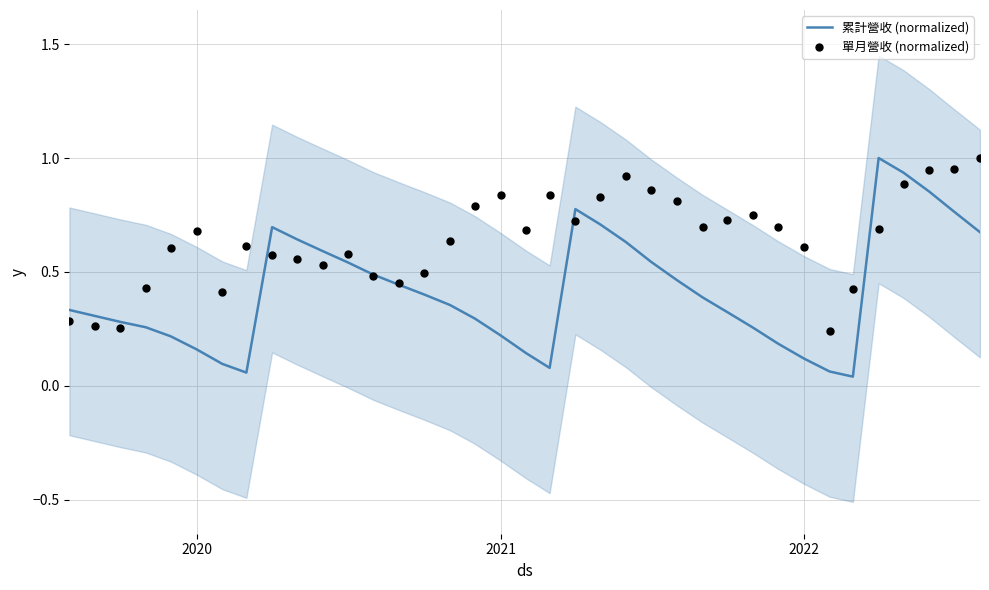

At how many categories does at least one series exceed 0?

37